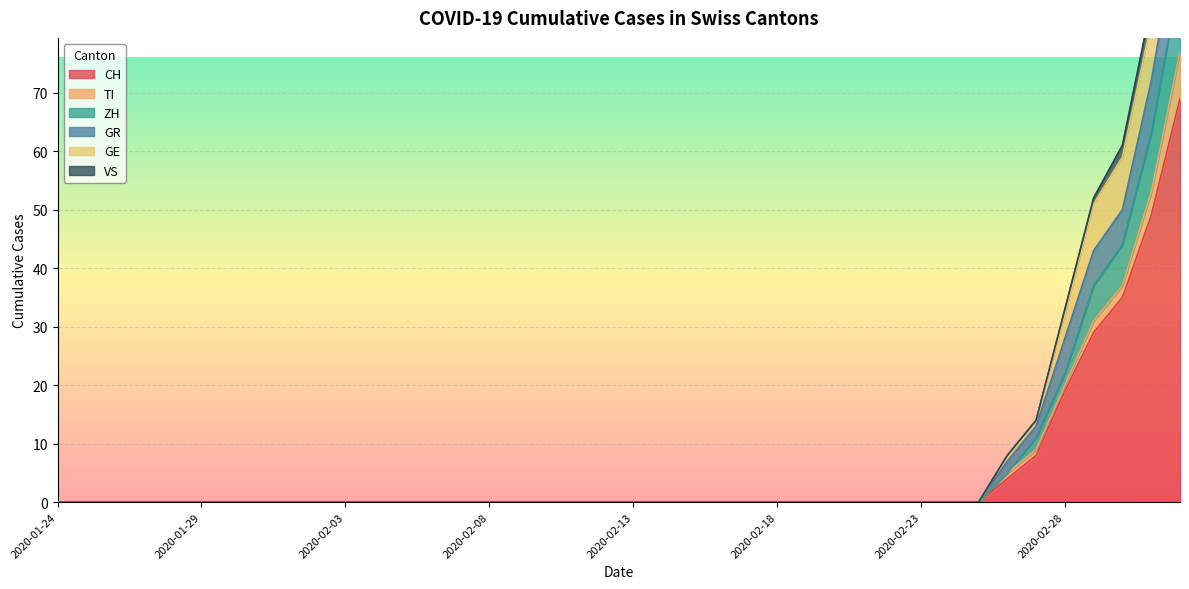

The value of CH at 2020-02-18 is 0. True or false?

True